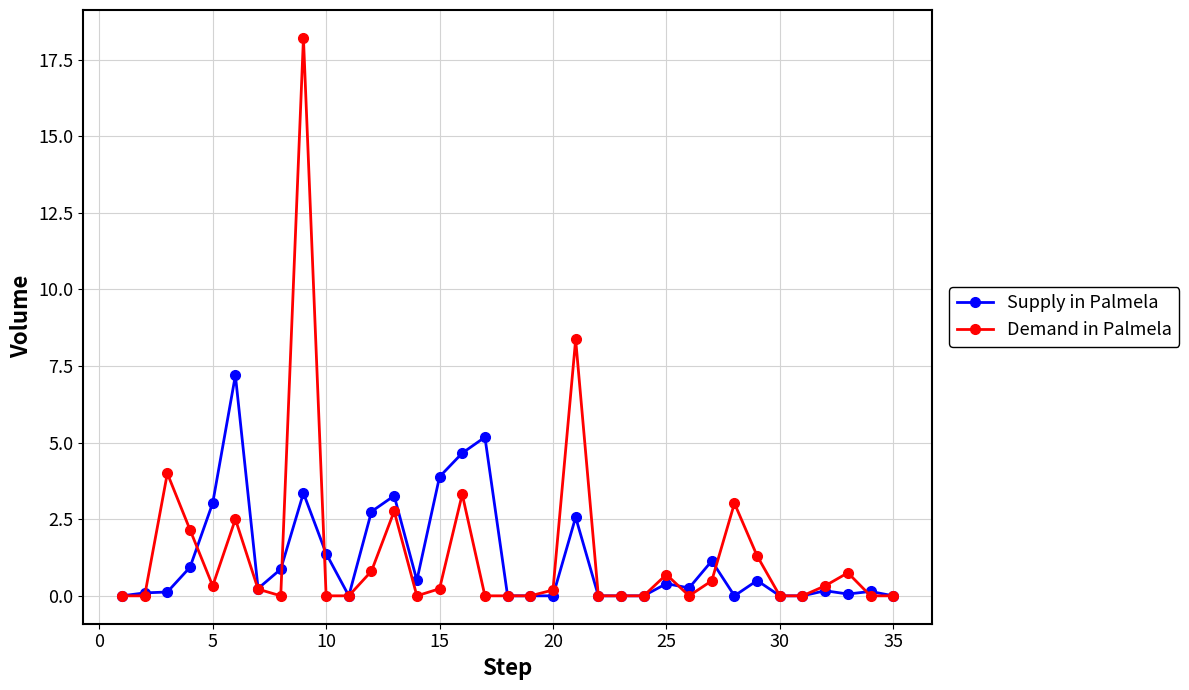

How many series are shown in this chart?

2